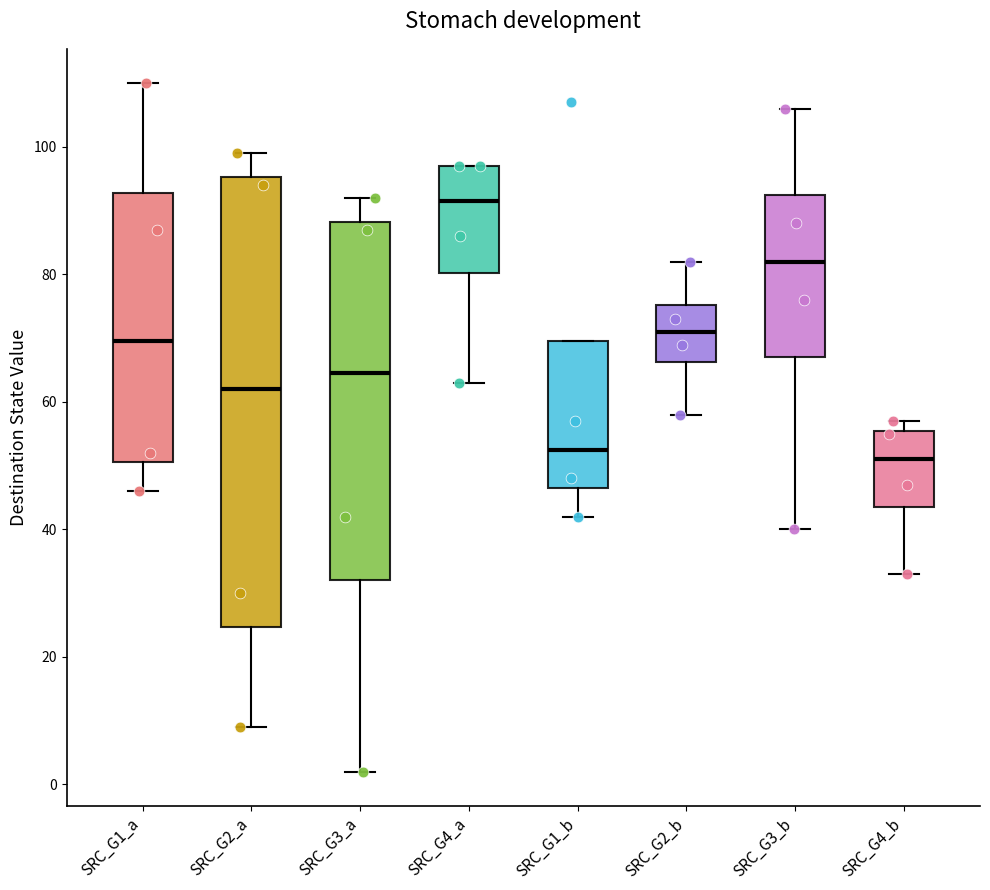

Reading left to right, transcribe this box plot: for each box, give where its median line is, the range the box spans, and where its two whiskers end, as read against the y-axis. The values are not printed on the chart, so give them approximately, as read against the axis.

SRC_G1_a: median 70, box 50 to 92, whiskers 46 to 110
SRC_G2_a: median 62, box 24 to 96, whiskers 10 to 100
SRC_G3_a: median 64, box 32 to 88, whiskers 2 to 92
SRC_G4_a: median 92, box 80 to 98, whiskers 64 to 98
SRC_G1_b: median 52, box 46 to 70, whiskers 42 to 70
SRC_G2_b: median 72, box 66 to 76, whiskers 58 to 82
SRC_G3_b: median 82, box 68 to 92, whiskers 40 to 106
SRC_G4_b: median 52, box 44 to 56, whiskers 34 to 58